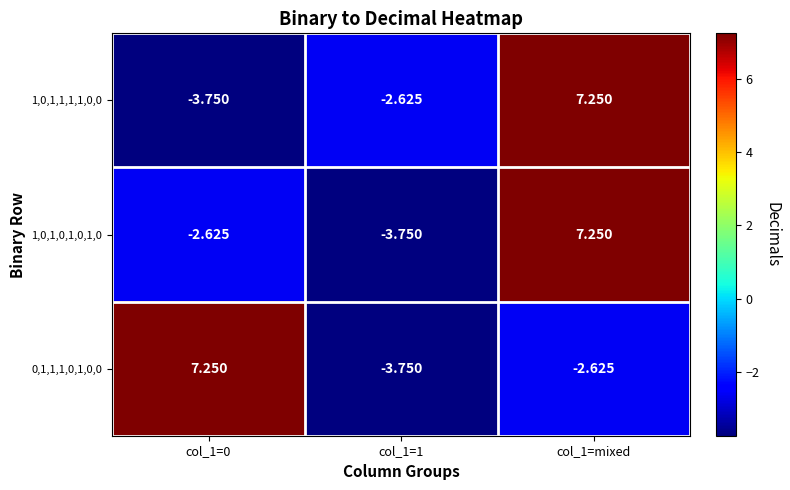

Which label corresponds to the largest value in the chart?

col_1=mixed